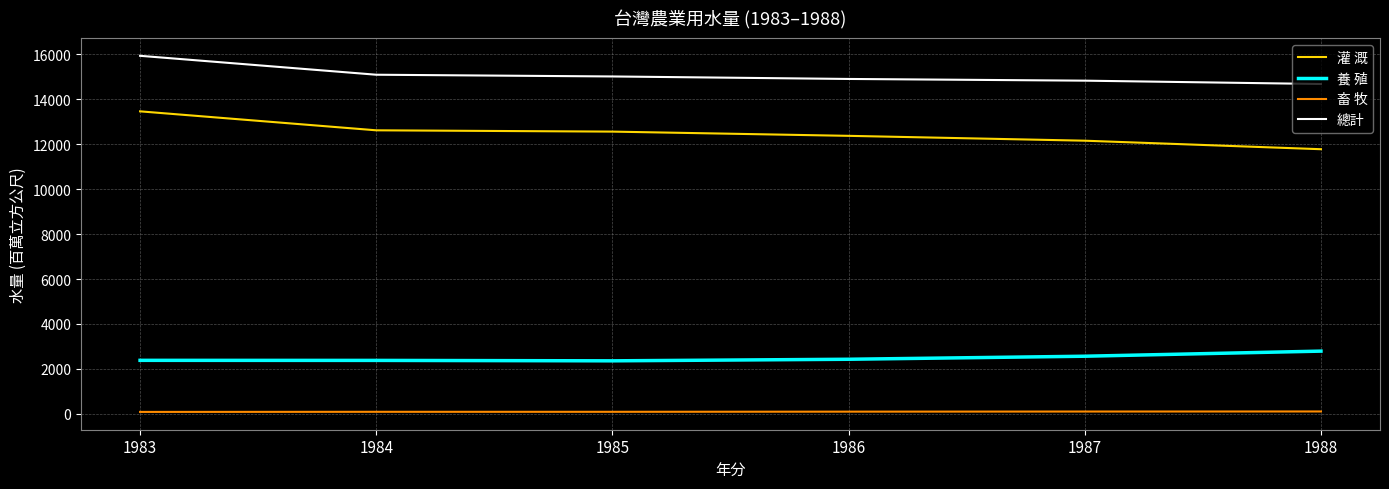

The 灌 溉 series shows 13461 at 1983. True or false?

True